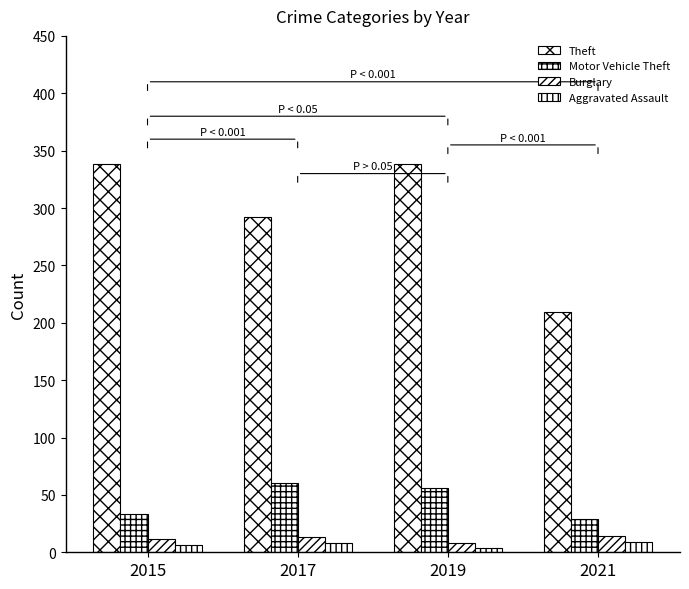

What is the value of the Aggravated Assault bar at the 1st from the left?

6